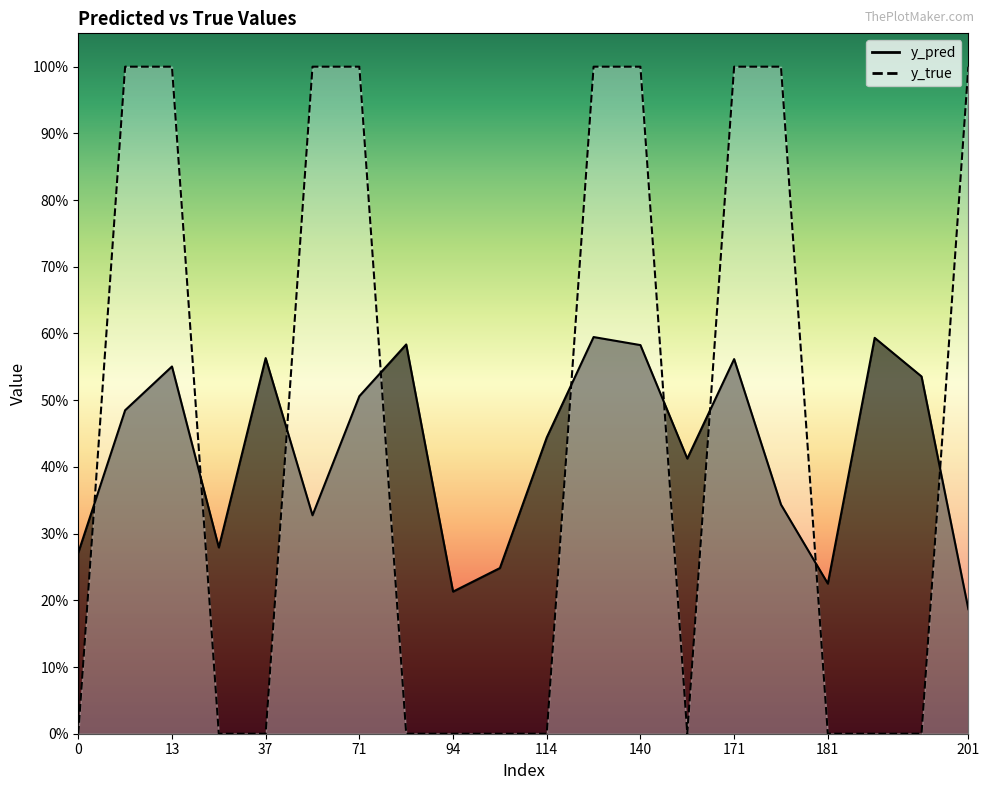

Rank the series by their average value, from highest to lowest.

y_true, y_pred